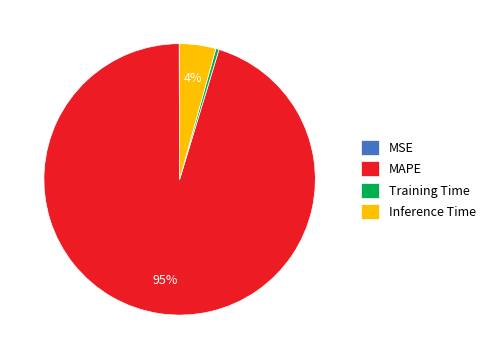

To the nearest percent, what is the average slice percentage?

25%